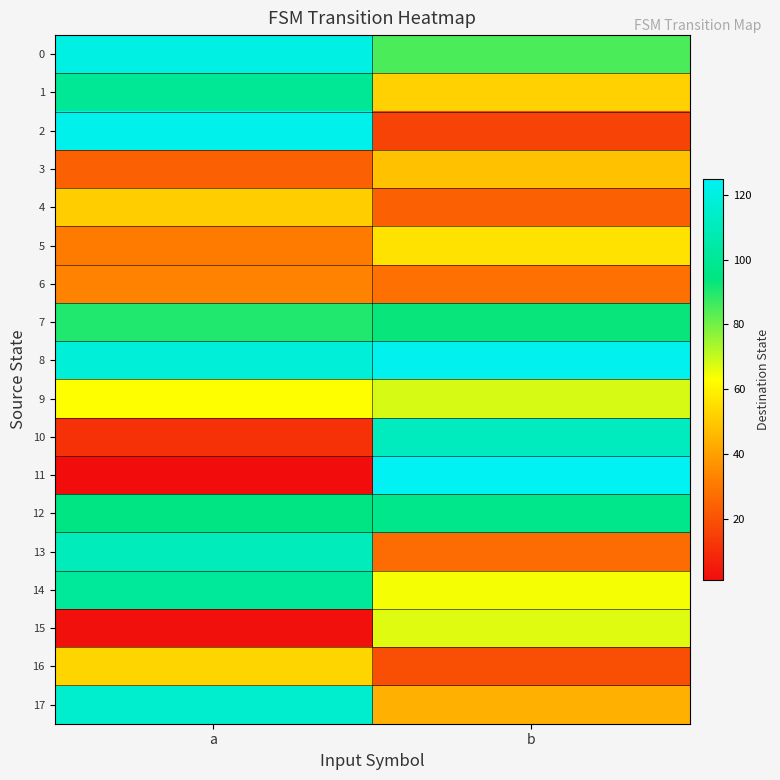

Which has a higher value, b or a?

a